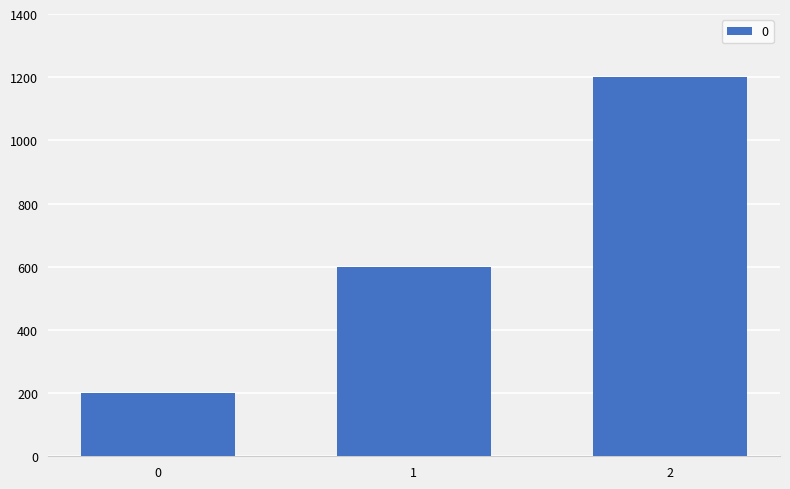

List the labels in order of value, largest first.

2, 1, 0